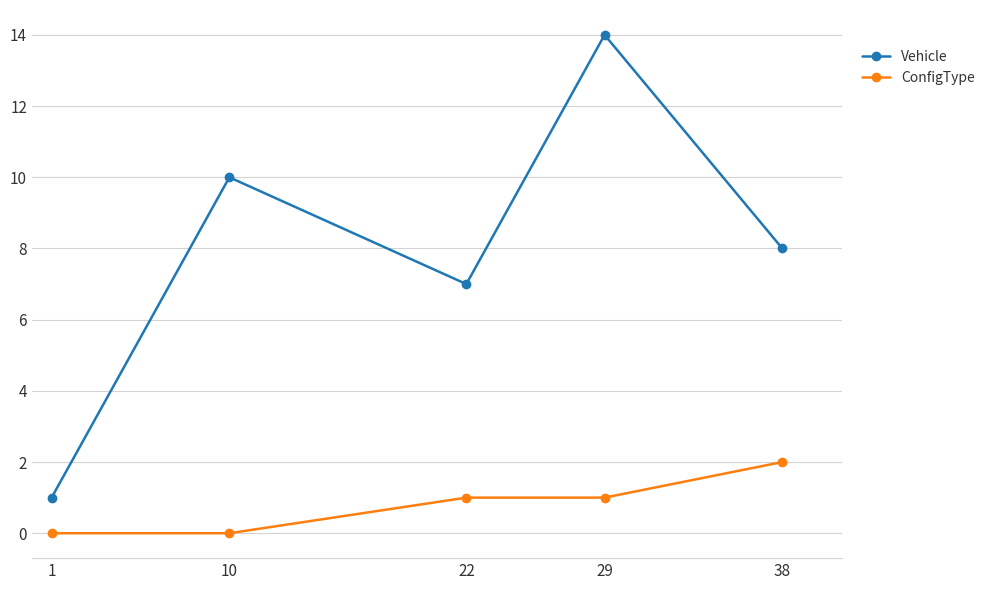

What is the difference between the highest and lowest values at 22?

6